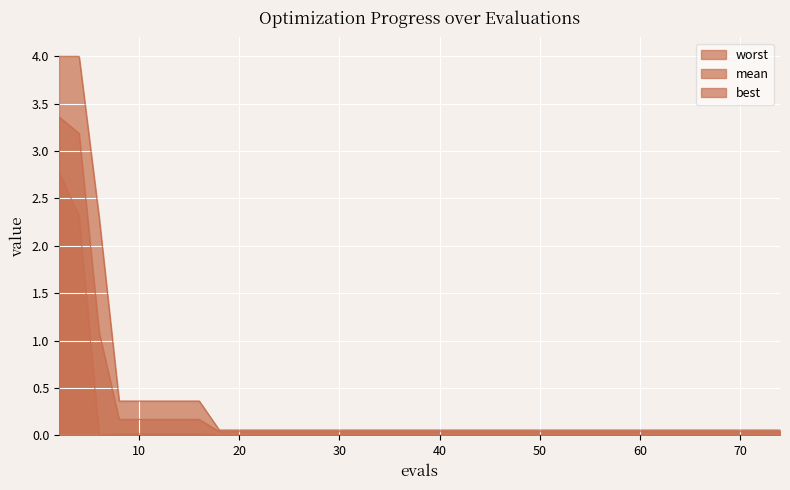

True or false: worst has more than 0 points higher than both neighbors.

False